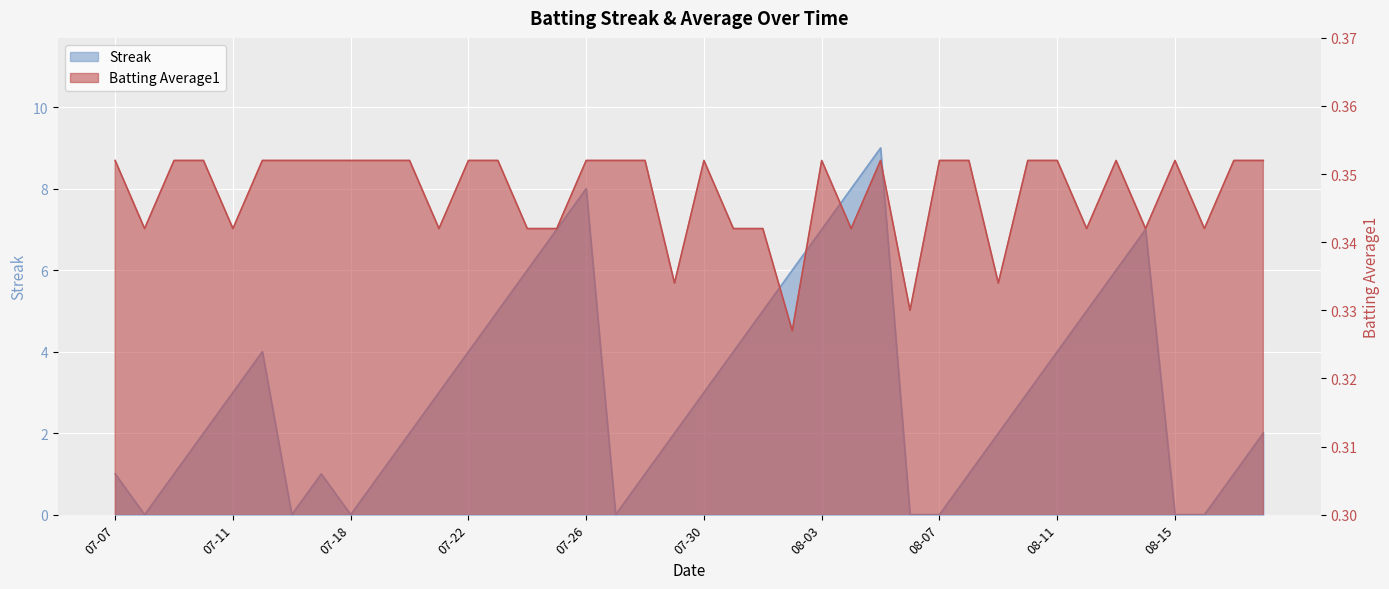

What is the average value of the Streak series?

3.1